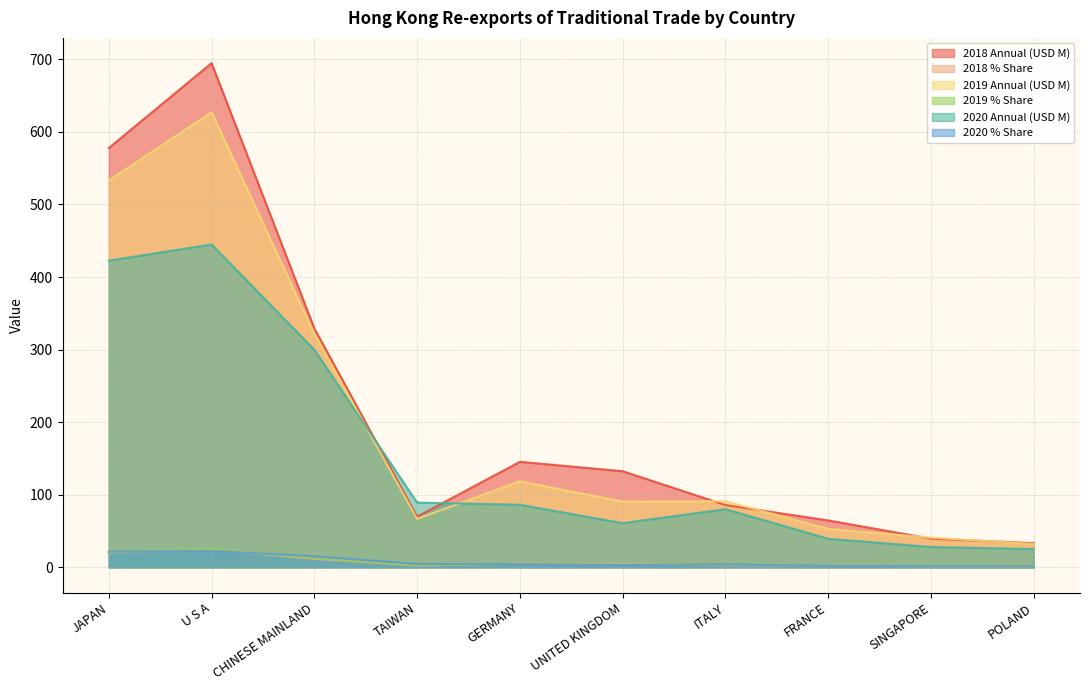

True or false: 2018 Annual (USD M) has more than 2 points higher than both neighbors.

False